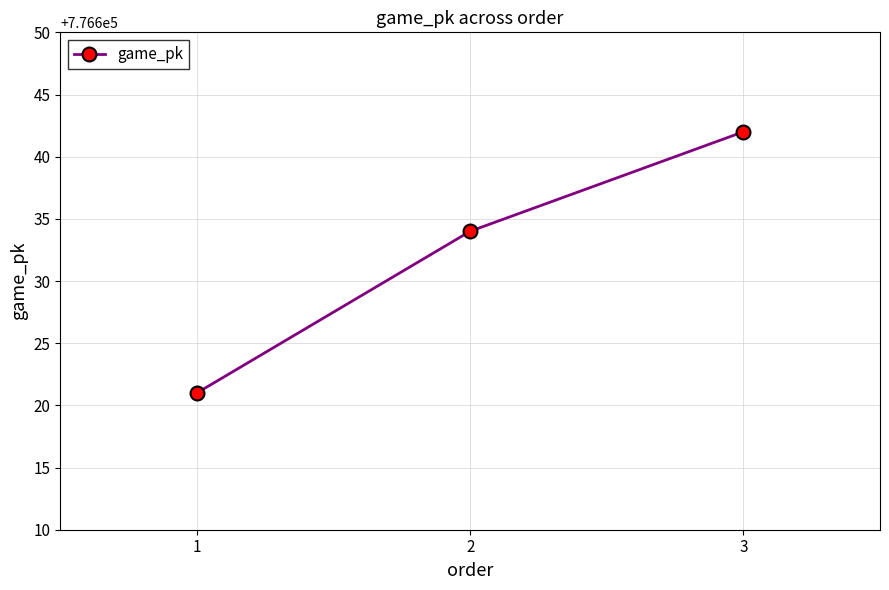

What is the change in value from 2 to 3?

+8